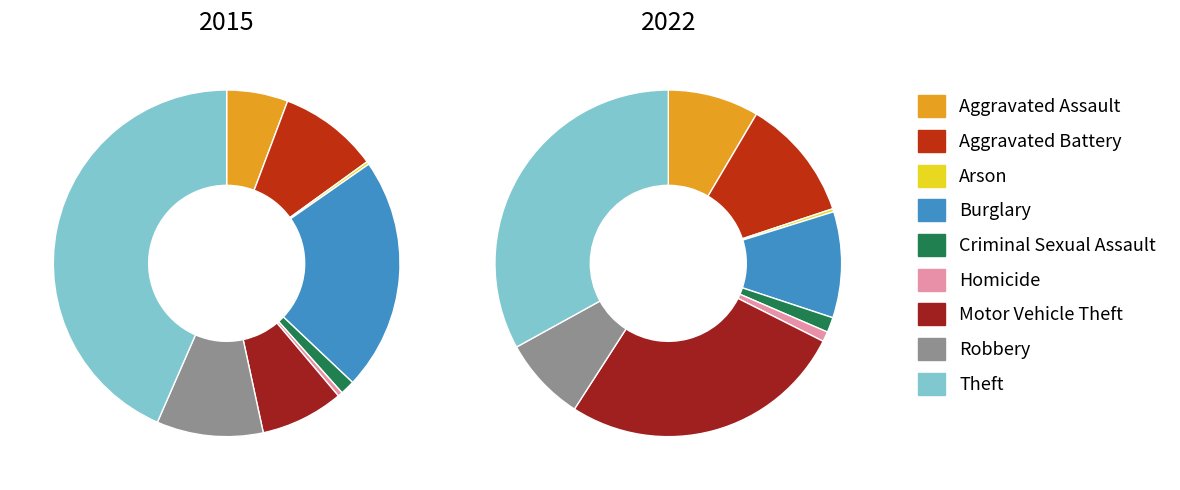

True or false: Aggravated Assault accounts for 3% of the total.

False